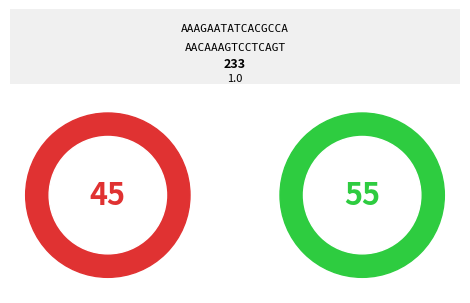

Which category accounts for the majority?

B